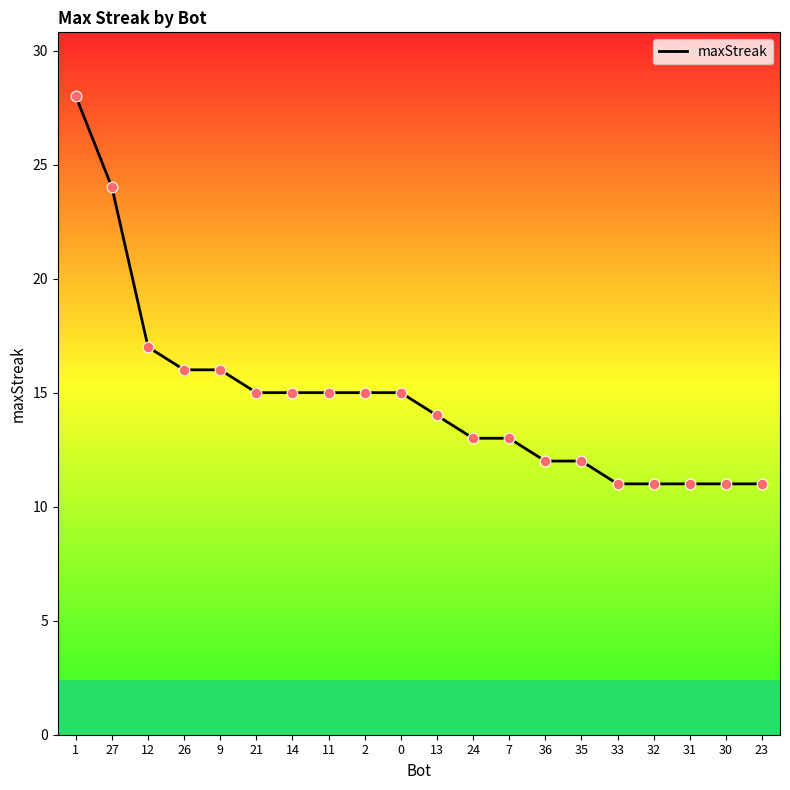

What is the change in value from 26 to 13?

-2